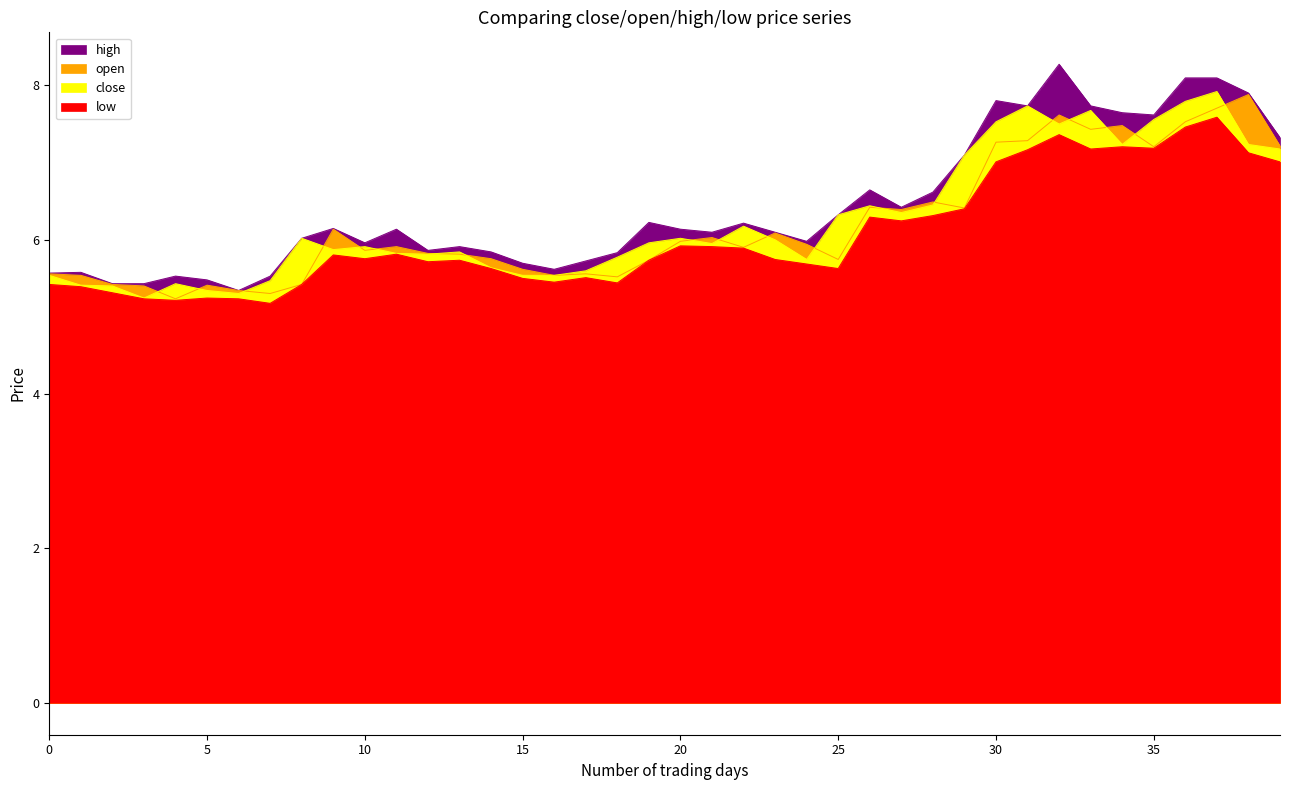

What is the label of the 18th point from the right?

22